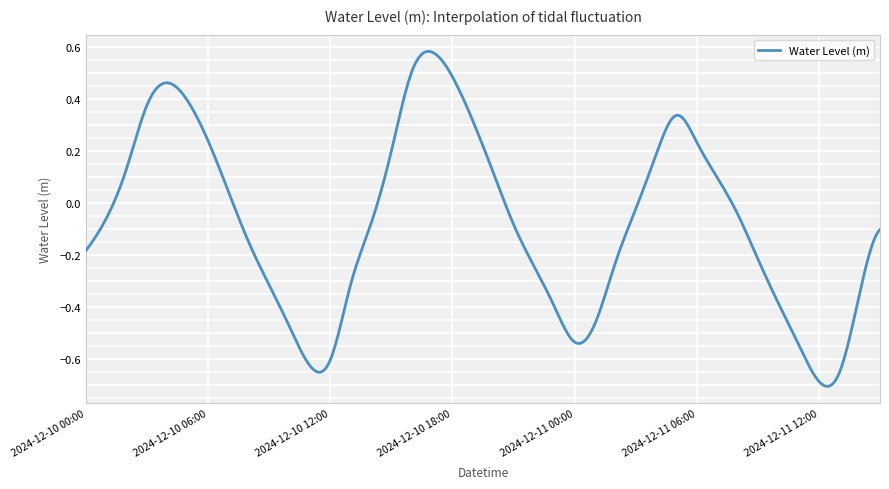

How many lines are shown in the chart?

1